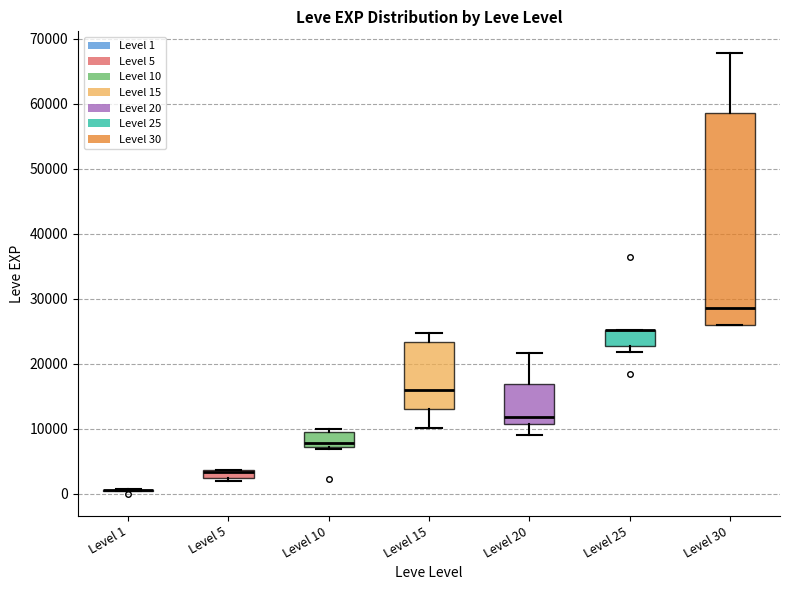

Comparing the boxes themselves (not the whiskers), which one is the tallest?

Level 30